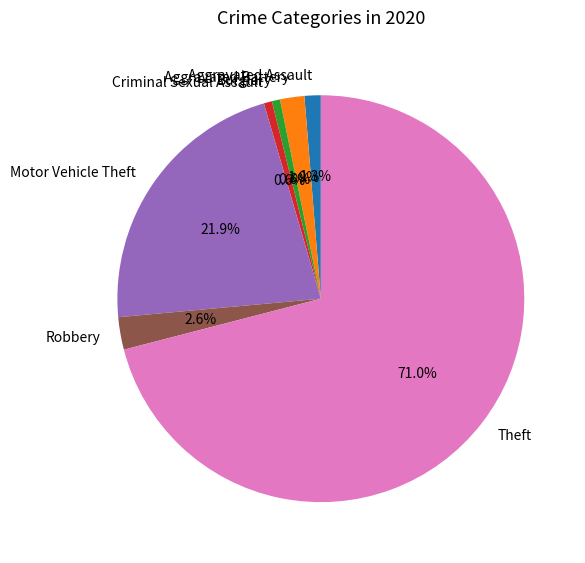

Between Aggravated Battery and Criminal Sexual Assault, which is larger?

Aggravated Battery